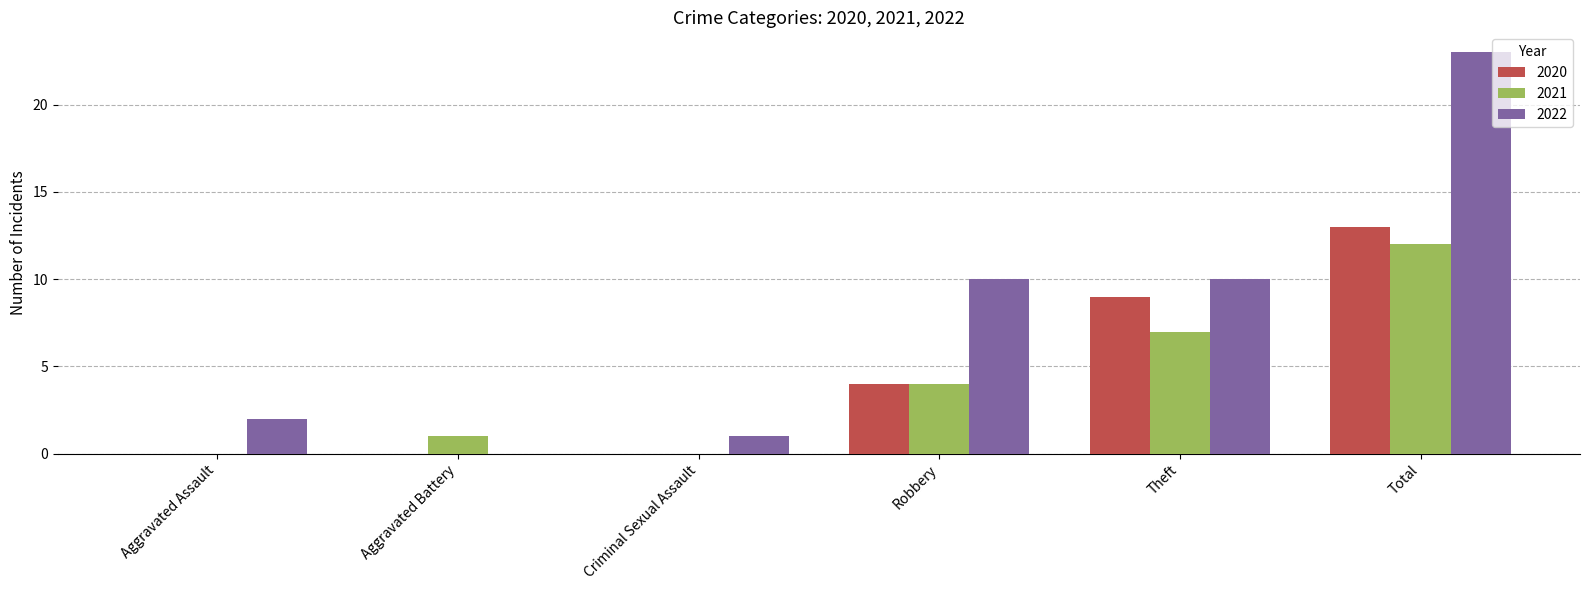

What is the sum of all 2021 values?

24